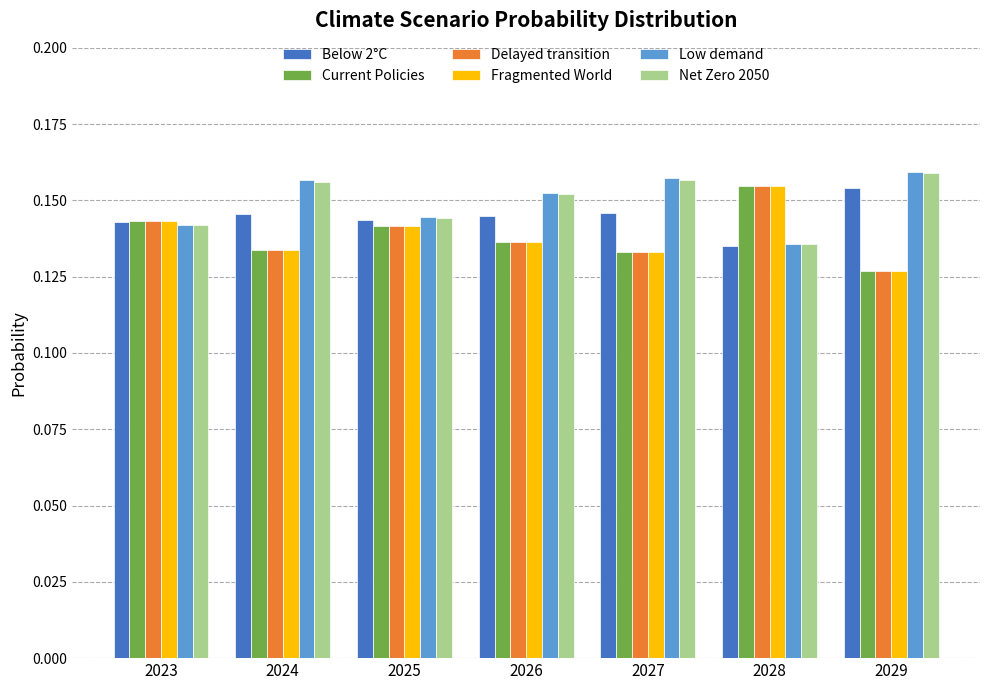

Is it true that Net Zero 2050 equals 0.1 at 2029?

False